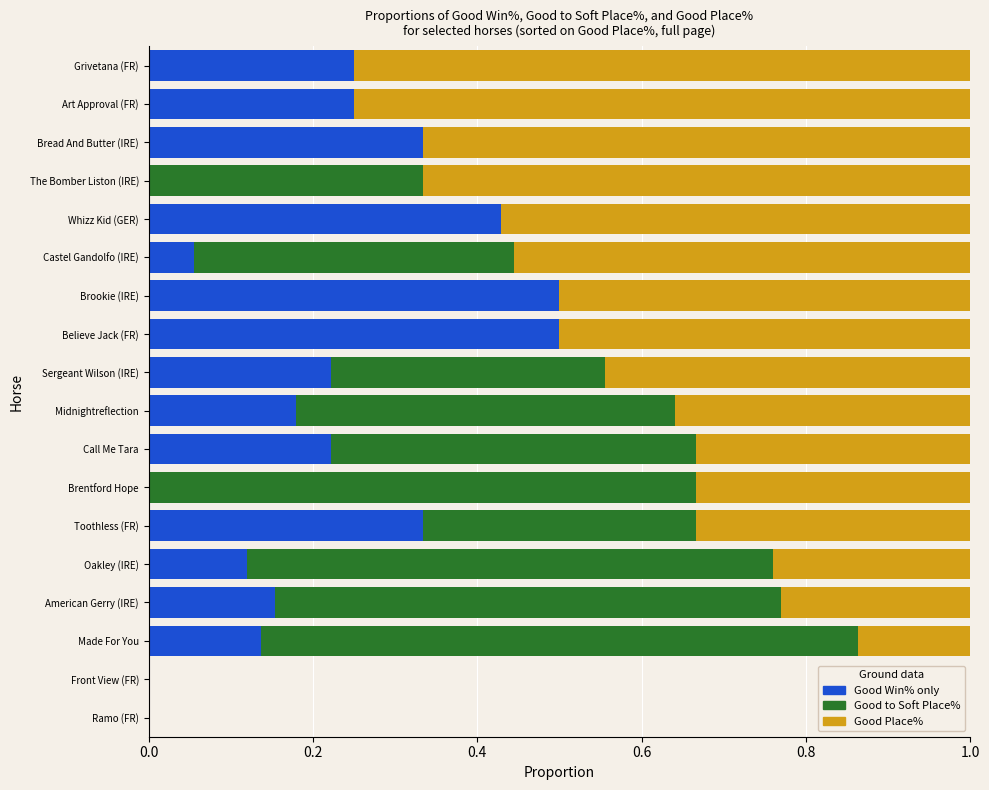

What is the total value across all series at Believe Jack (FR)?

1.0